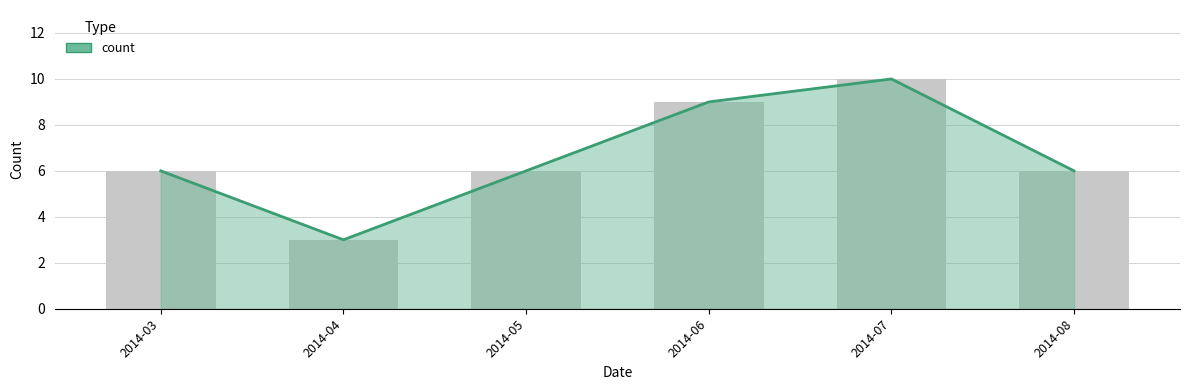

Which has a higher value, 2014-06 or 2014-03?

2014-06